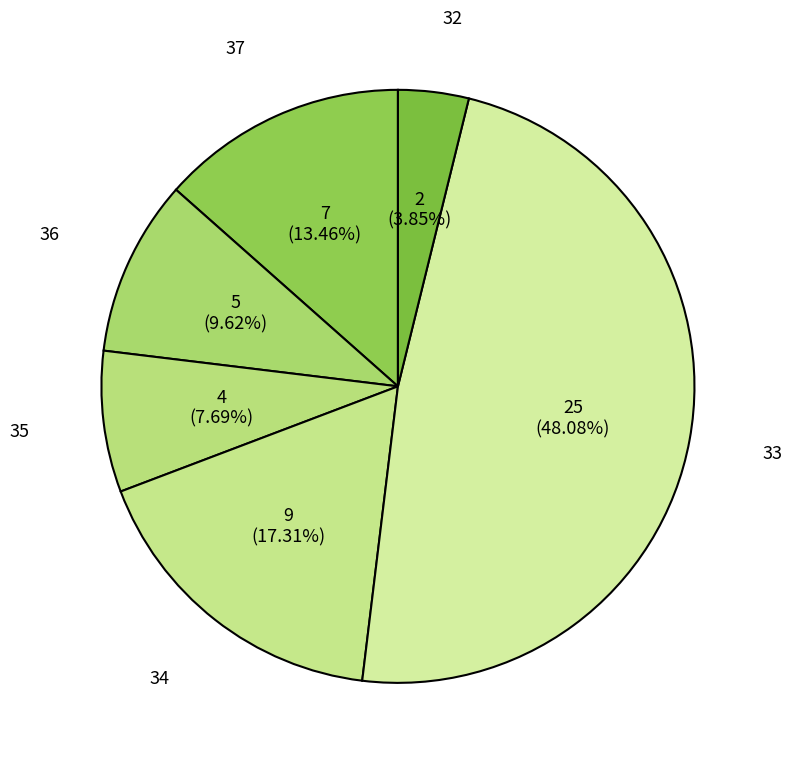

Which category has the smallest portion of the pie?

32